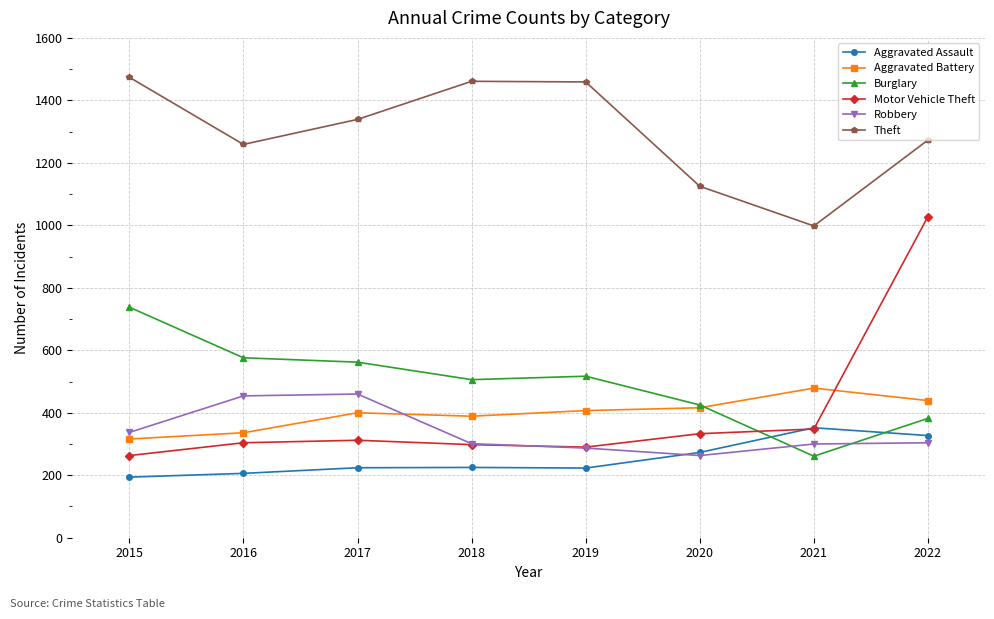

What is the sum of all Theft values?

10388